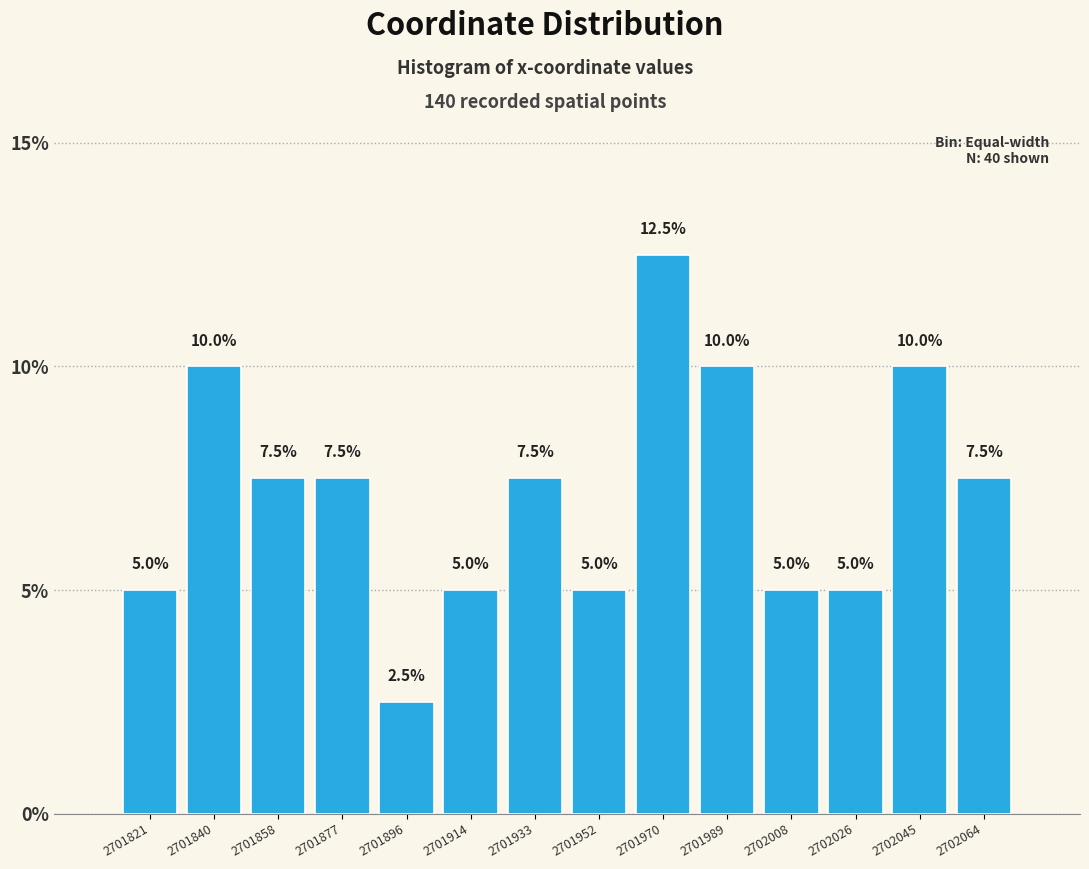

Reading left to right, transcribe this chart: for each bar, give the range it covers on the x-axis and its height. The bar edges are not printed on the chart, so give them approximately, as read against the axis.

2701812 to 2701830: 5.0
2701830 to 2701850: 10.0
2701850 to 2701868: 7.5
2701868 to 2701886: 7.5
2701886 to 2701906: 2.5
2701906 to 2701924: 5.0
2701924 to 2701942: 7.5
2701942 to 2701962: 5.0
2701962 to 2701980: 12.5
2701980 to 2701998: 10.0
2701998 to 2702018: 5.0
2702018 to 2702036: 5.0
2702036 to 2702054: 10.0
2702054 to 2702074: 7.5